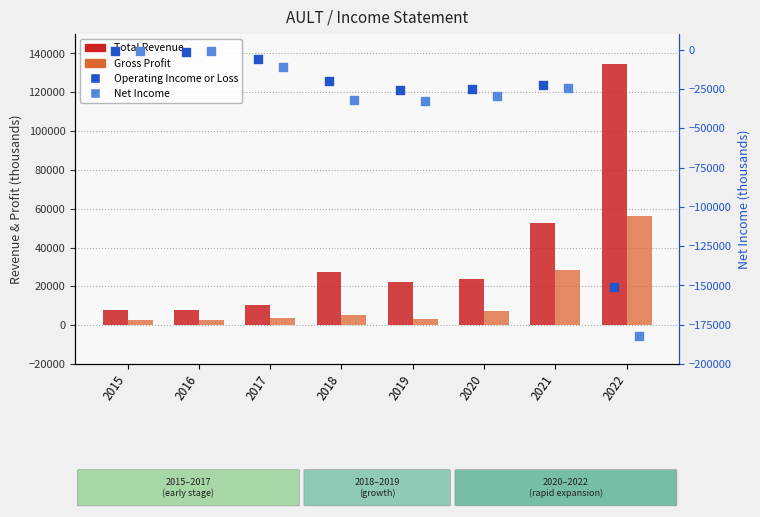

Which series has the largest Y range (max minus min)?

Net Income